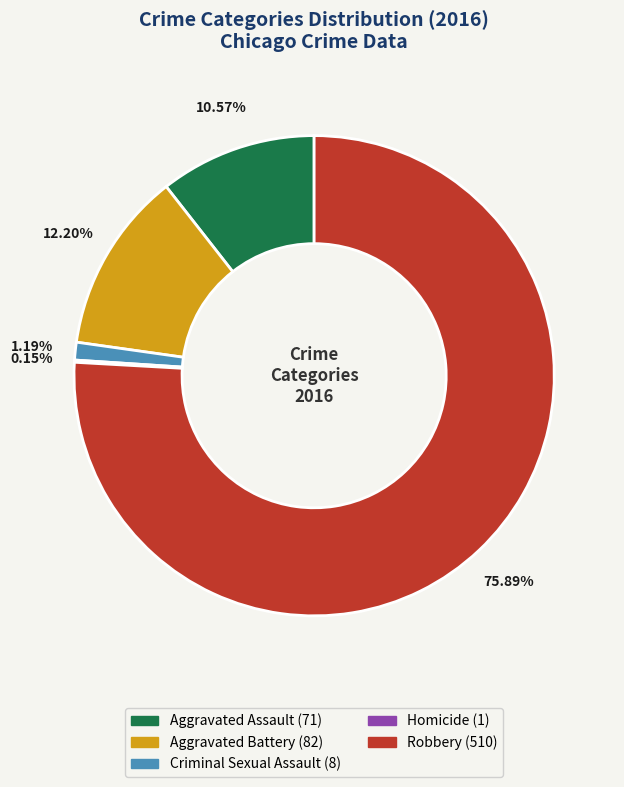

Does any single category account for the majority?

Yes